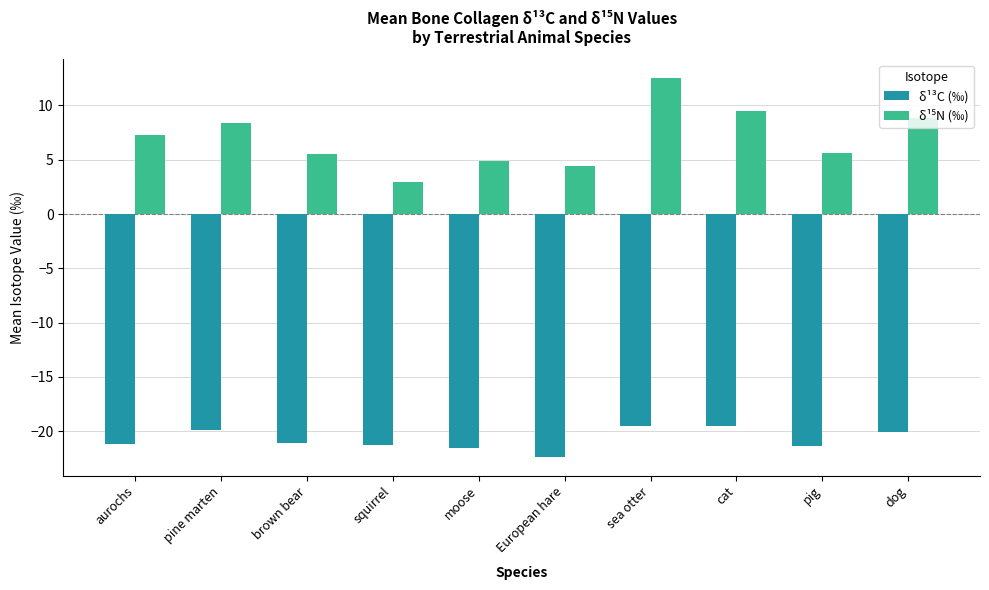

What is the greatest value displayed?

12.5